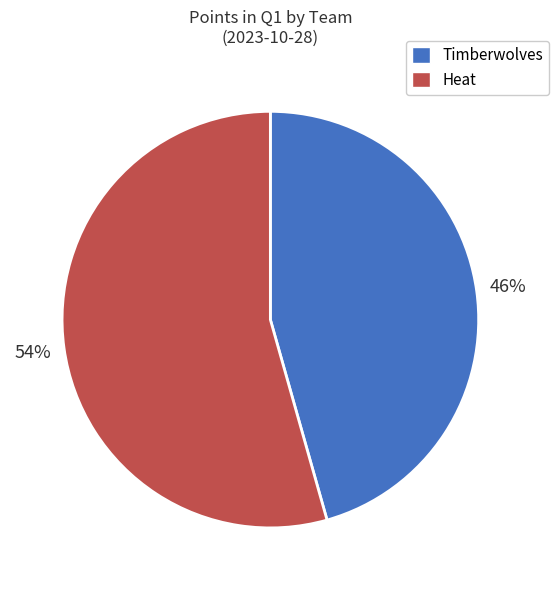

What is the smallest slice in the pie chart?

Timberwolves